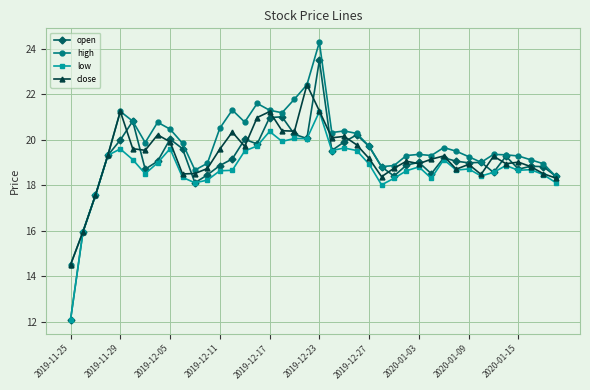

Which series has the widest spread of values?

open